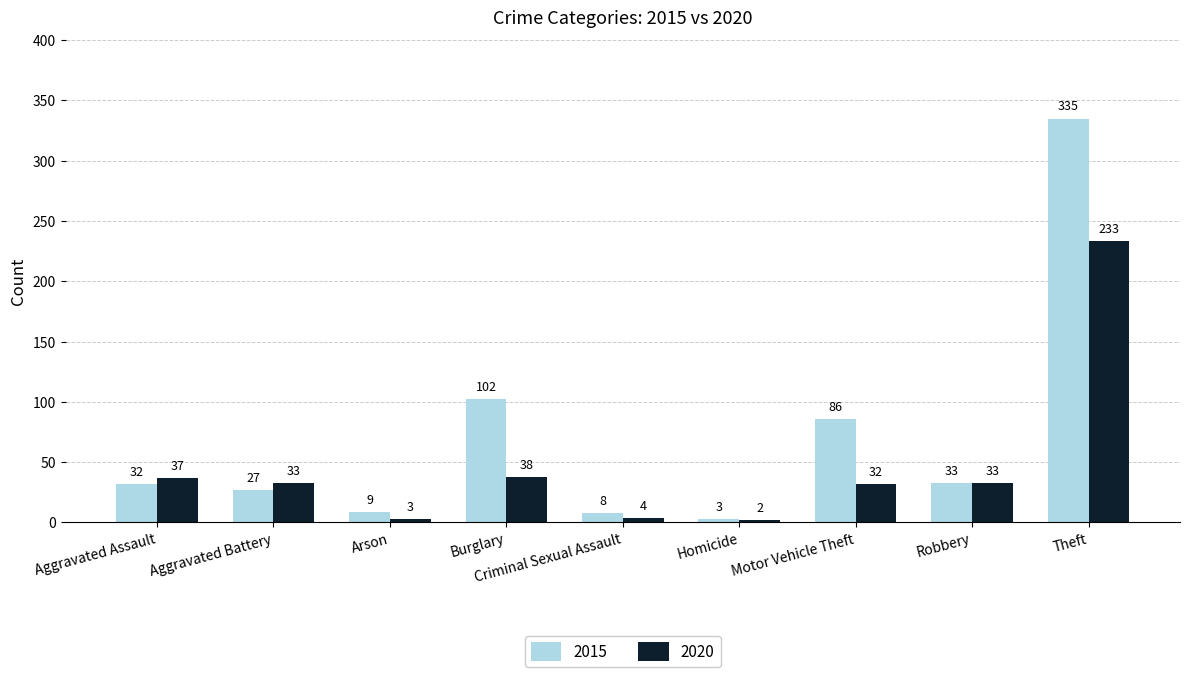

Does the chart contain any negative values?

No